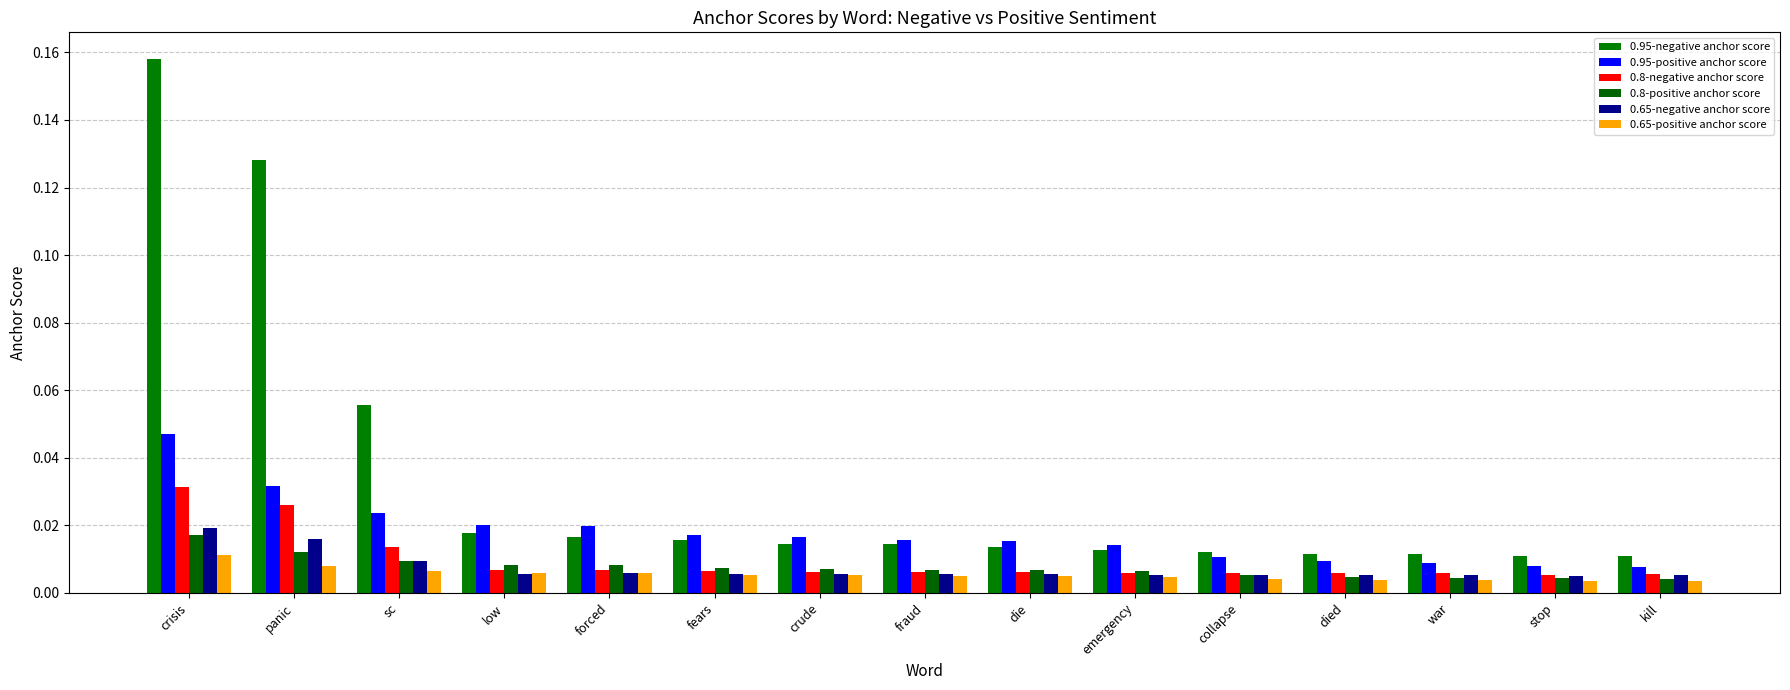

The 0.8-negative anchor score series shows 0.0 at died. True or false?

False